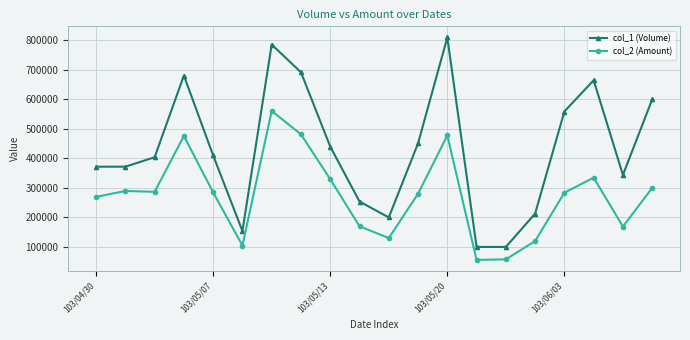

True or false: col_1 (Volume) and col_2 (Amount) intersect in this chart.

False